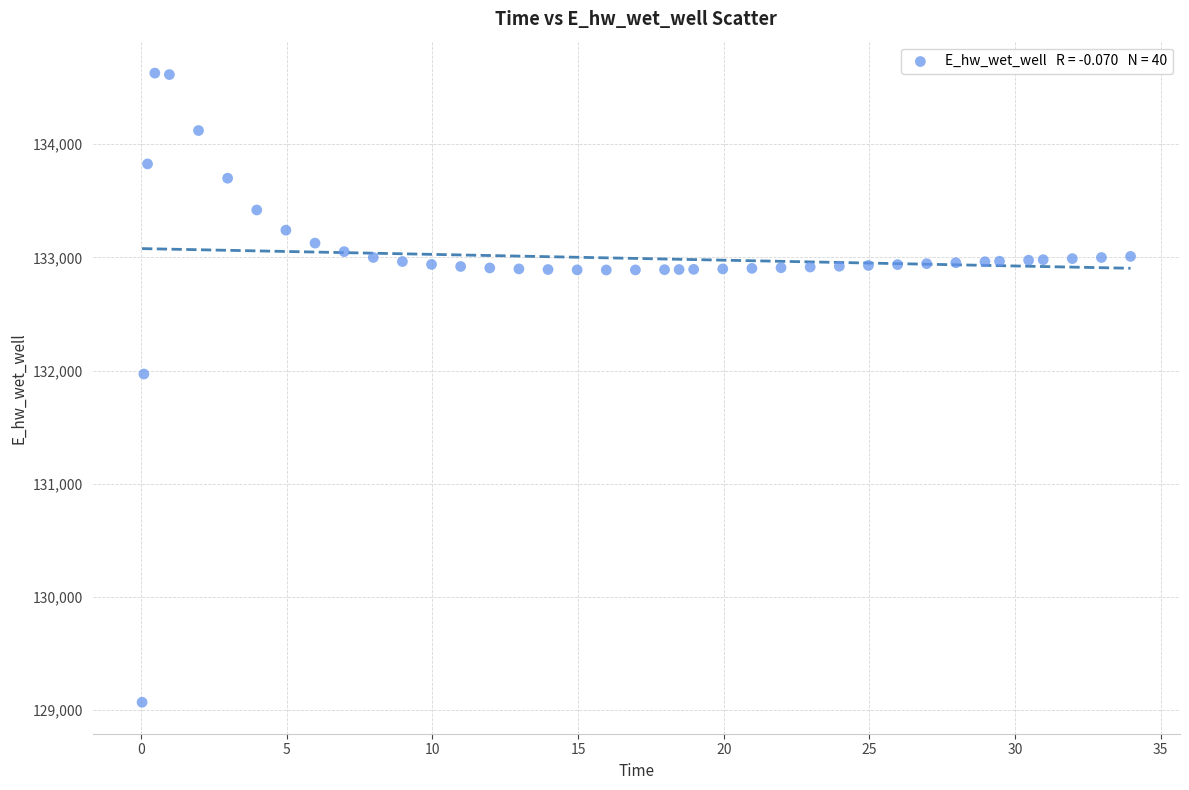

What is the range of X values (max minus min)?

33.9